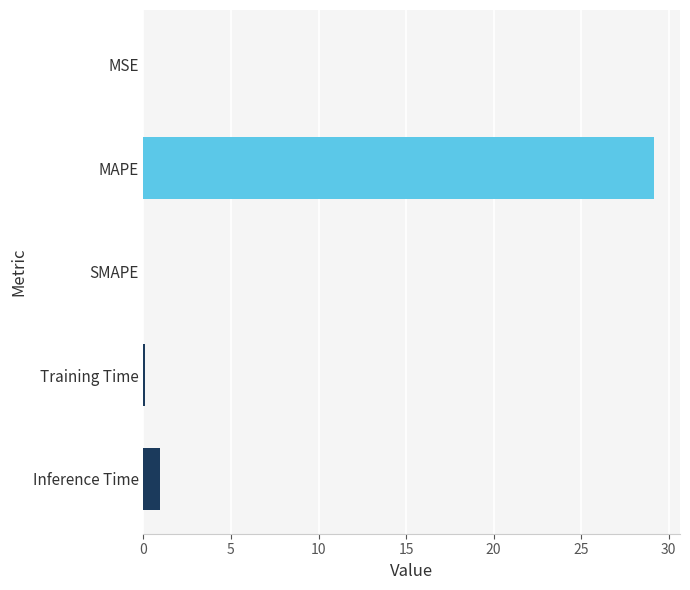

Where is the data nearest to the value 14?

Inference Time